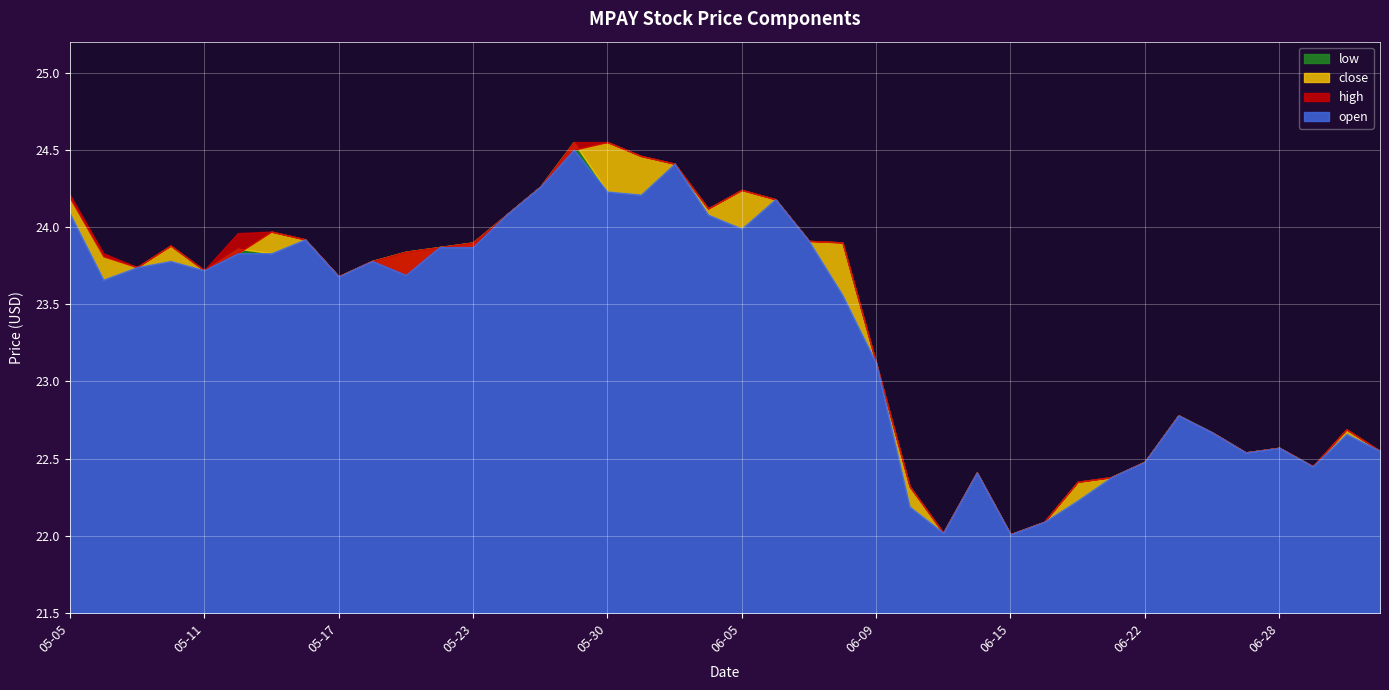

What is the value of the high point at the 11th from the left?

23.8